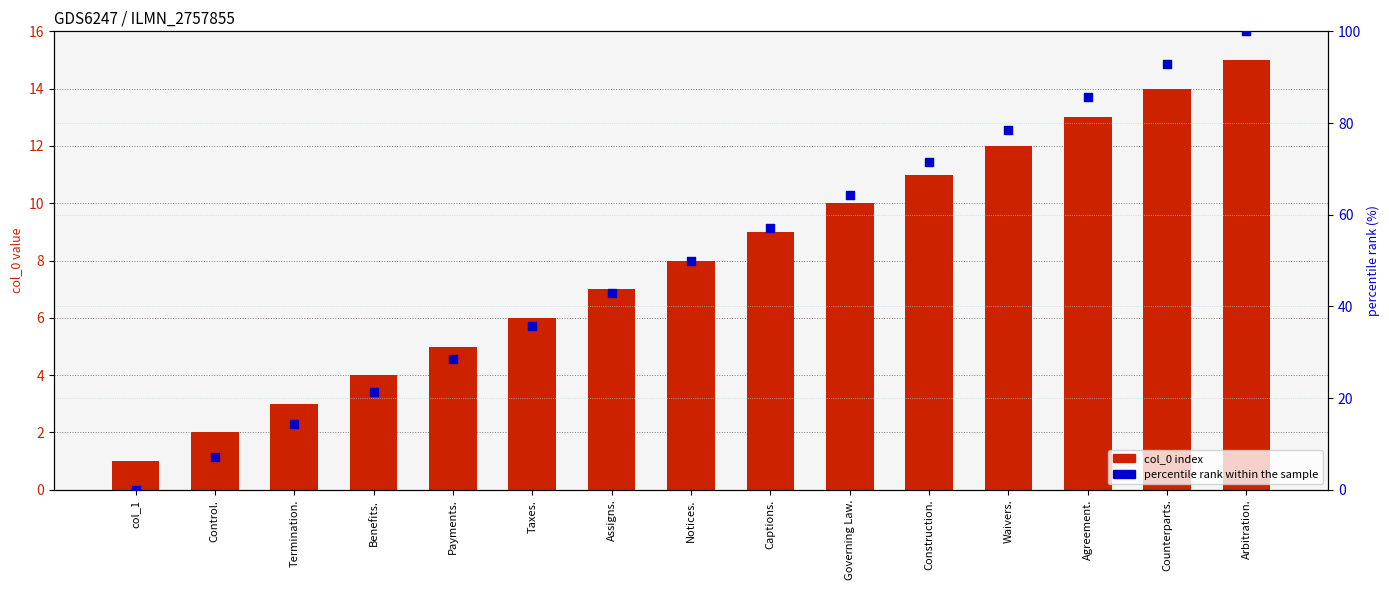

Is the value of percentile rank within the sample at Arbitration. greater than the value of col_0 index at Governing Law.?

Yes